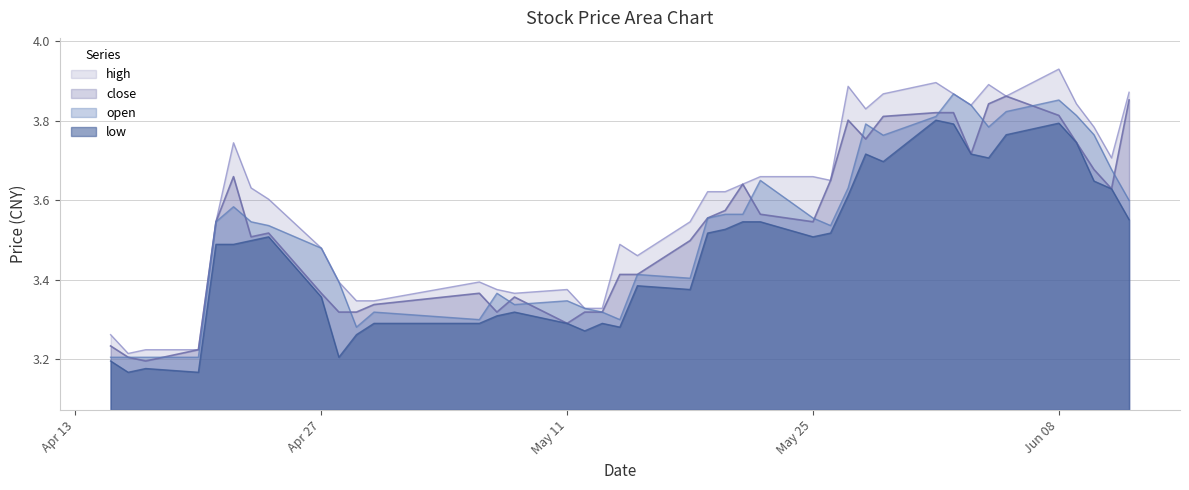

What is the value of the high point at the 30th from the left?

3.9